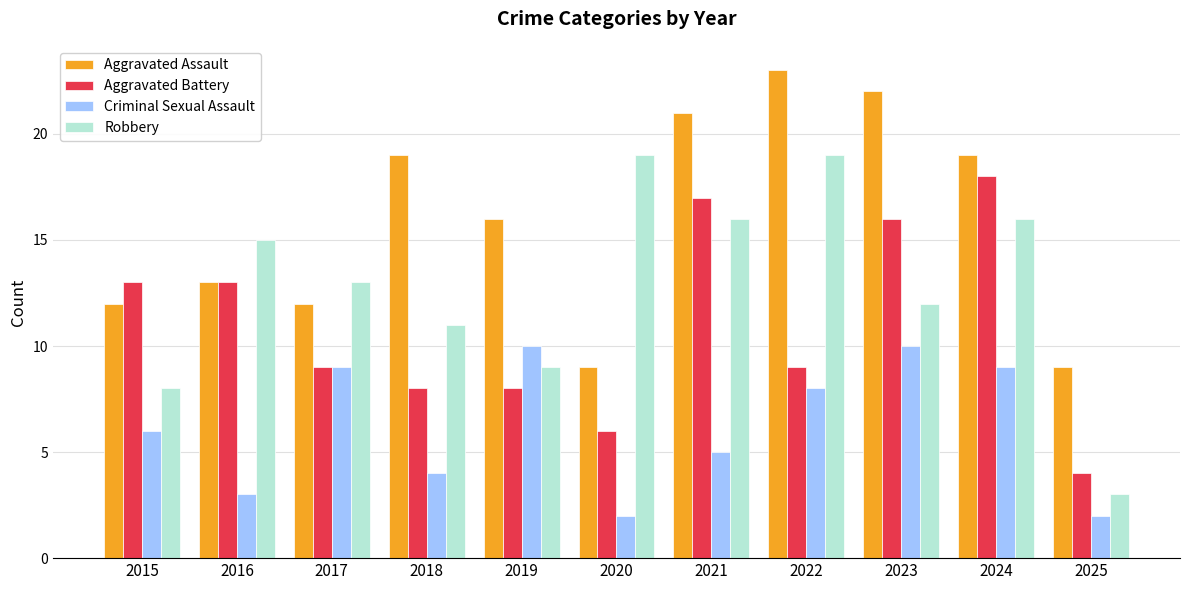

How many bars are there in total?

44